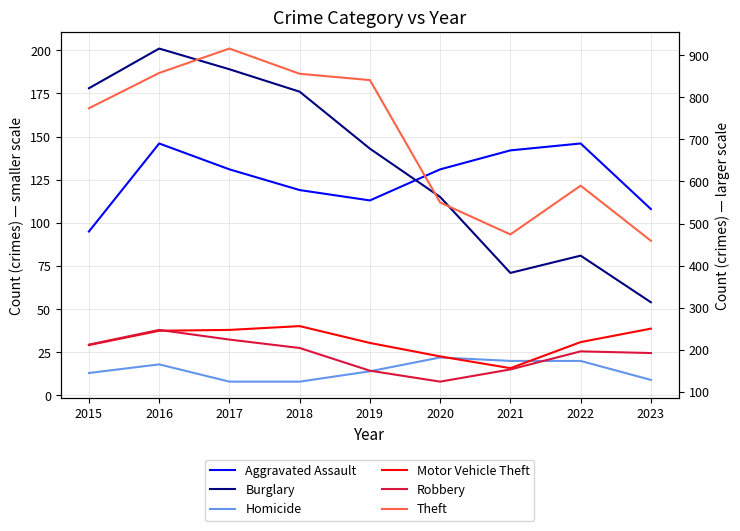

What is the sum of all Burglary values?

1208